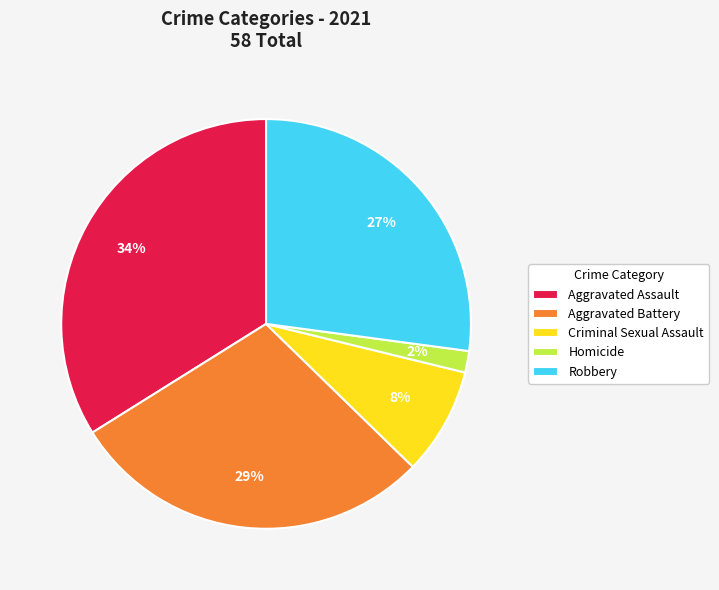

How many segments does this pie chart have?

5